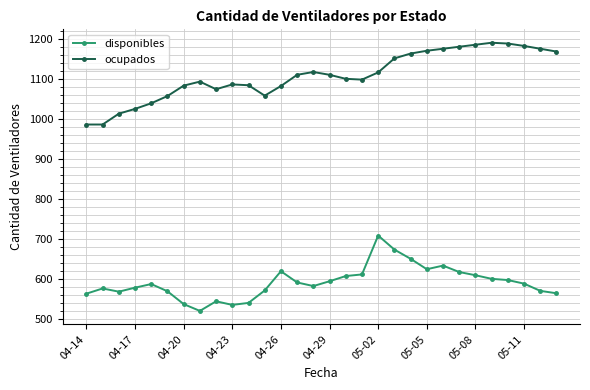

True or false: ocupados and disponibles cross at least once.

False